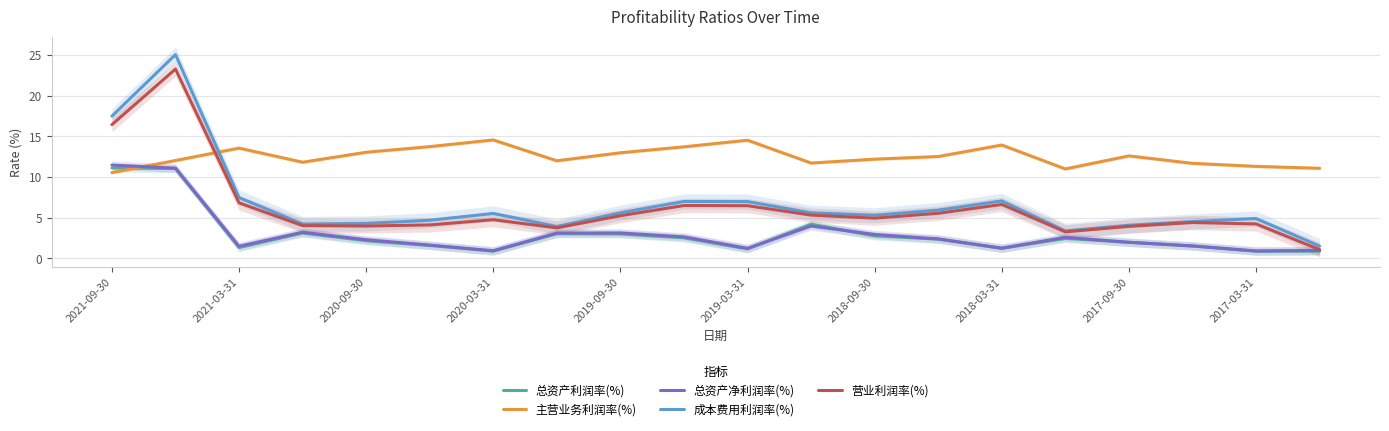

At how many categories does at least one series exceed 16?

2